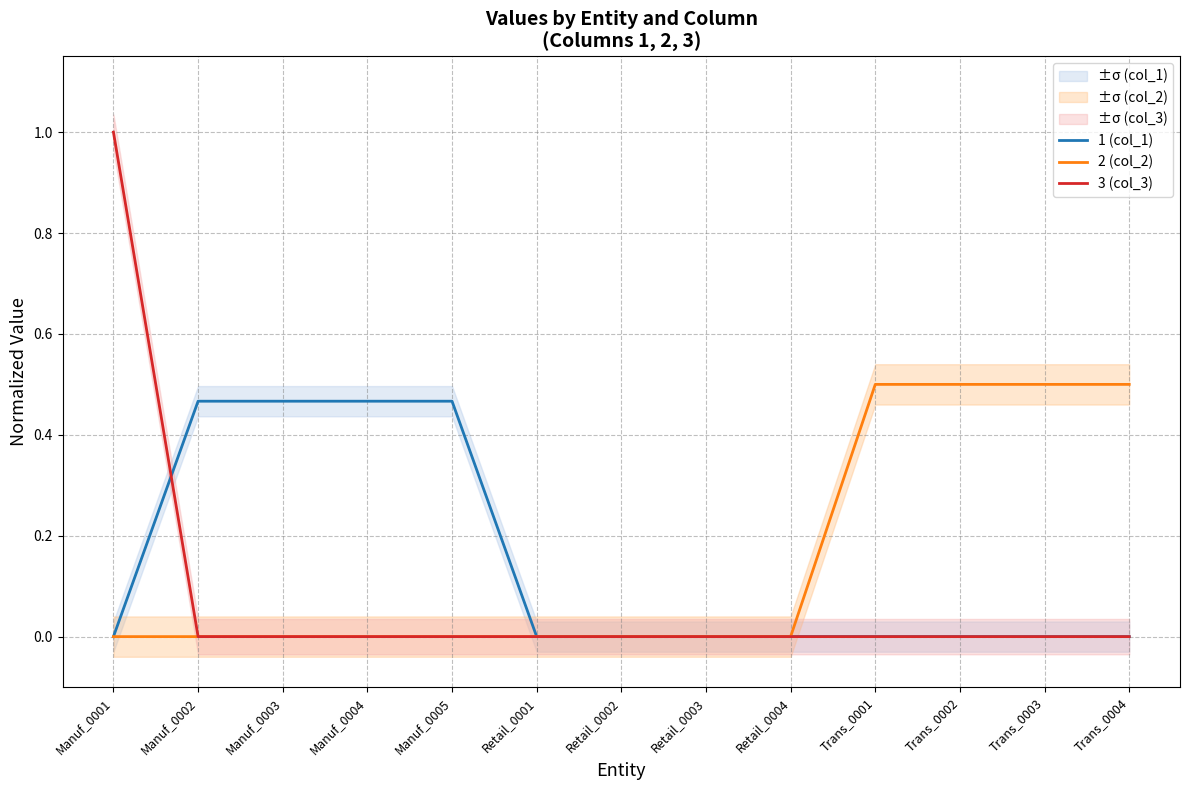

True or false: 3 (col_3) has more than 0 points higher than both neighbors.

False